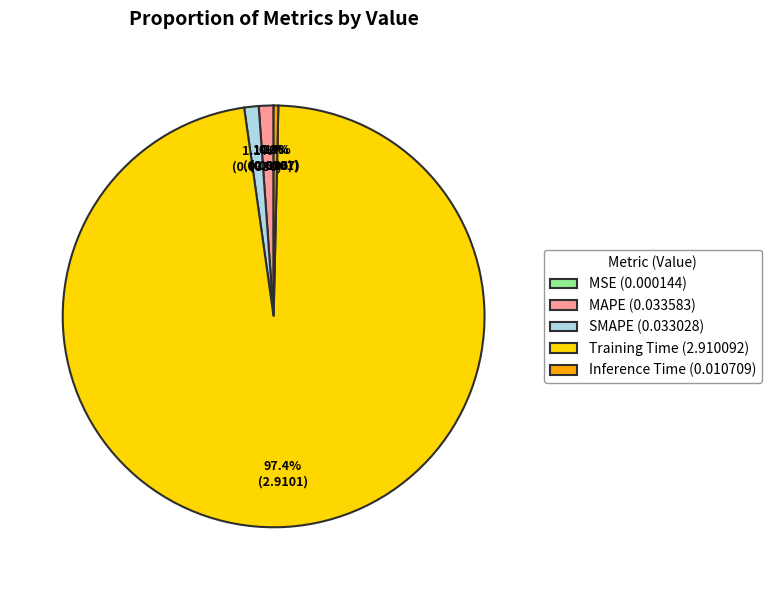

Between Training Time (2.910092) and Inference Time (0.010709), which is larger?

Training Time (2.910092)